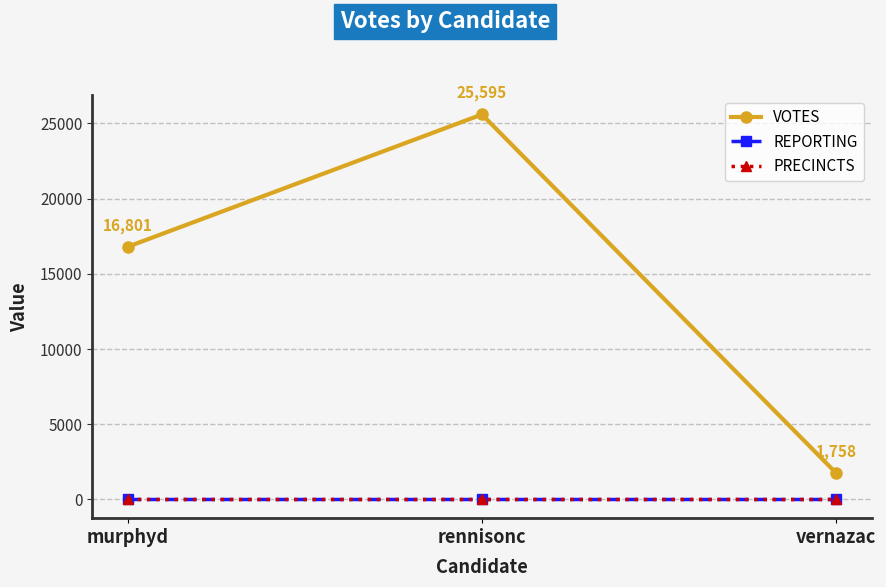

What value does the PRECINCTS series have at murphyd?

37